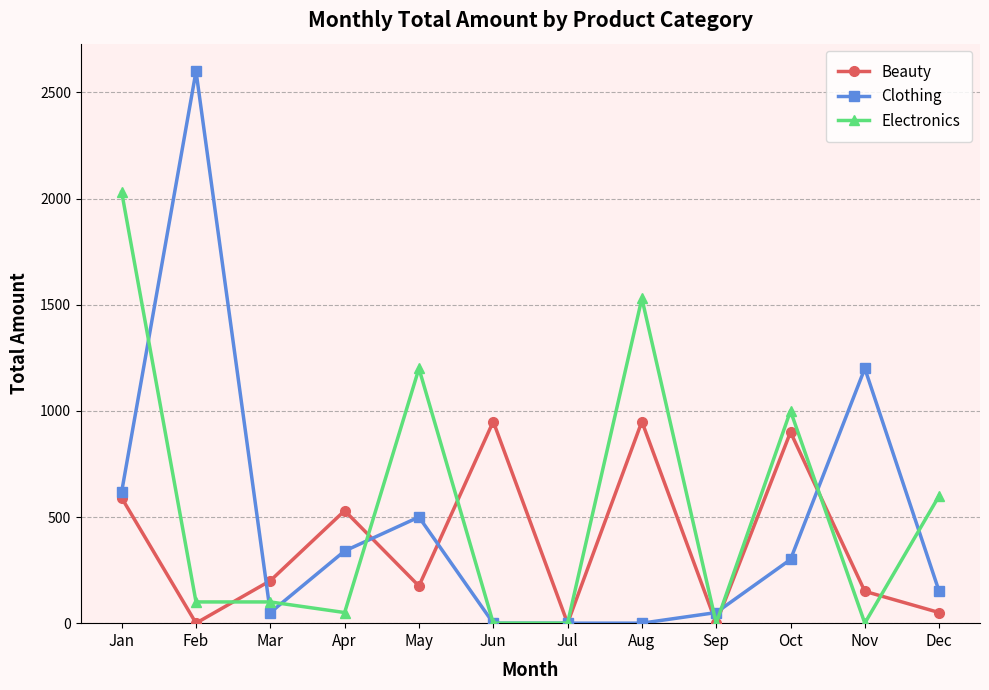

What is the value of the Beauty point at the 6th from the left?

950